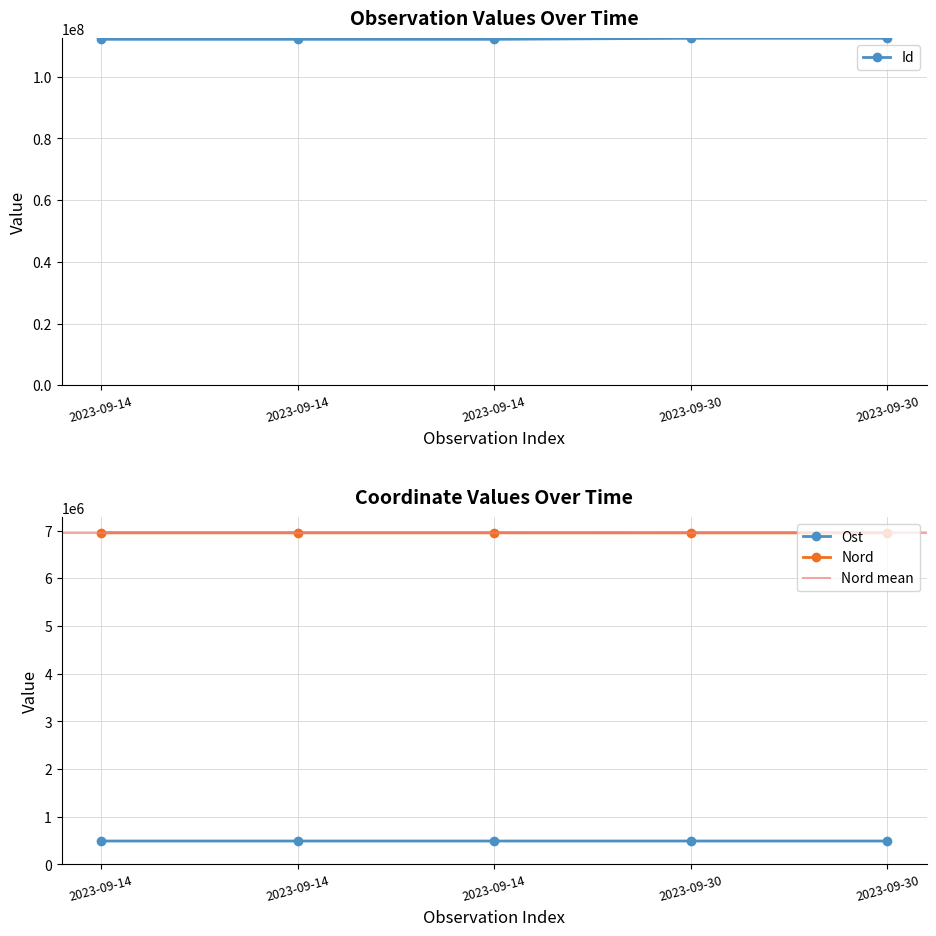

Does the chart have visible grid lines?

Yes